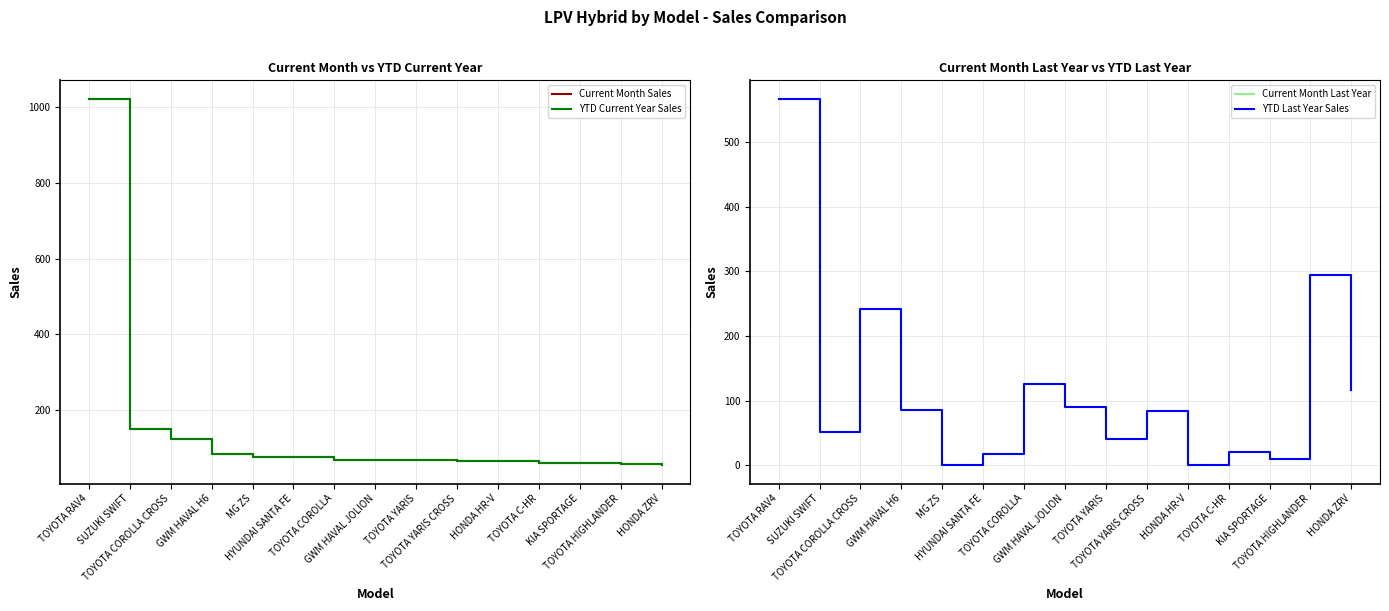

What is the difference between the maximum and minimum values in the Current Month Last Year series?

567